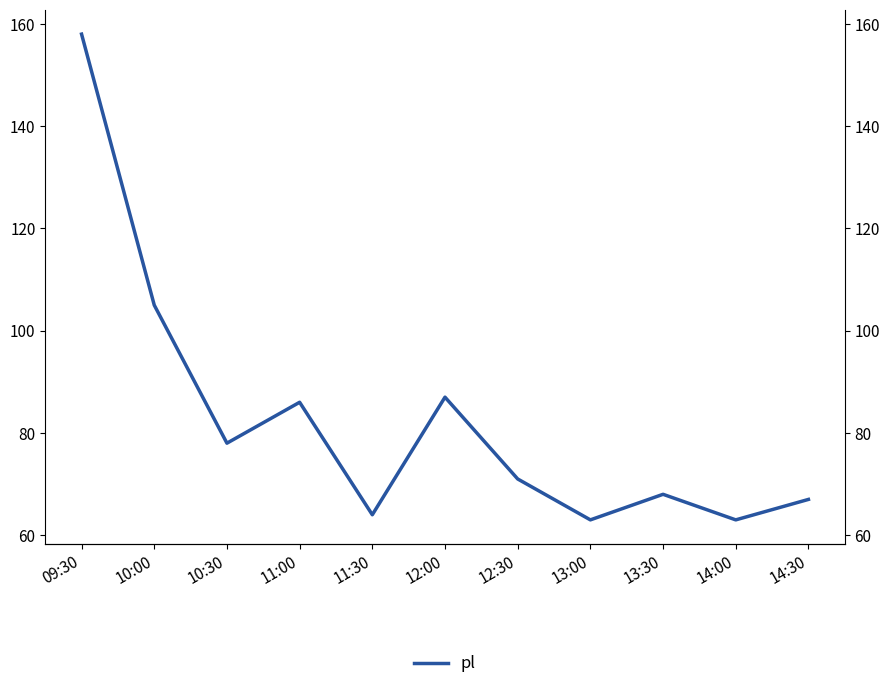

Which category has the highest value across all series?

09:30